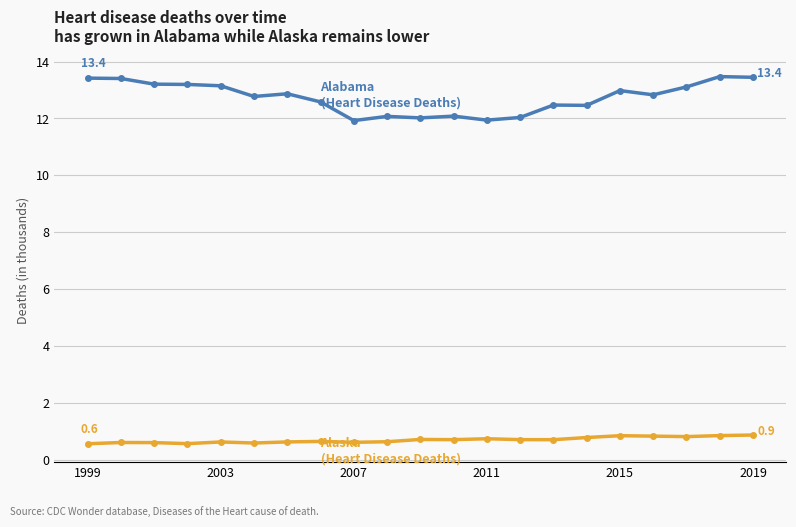

What is the minimum value shown in the chart?

0.6